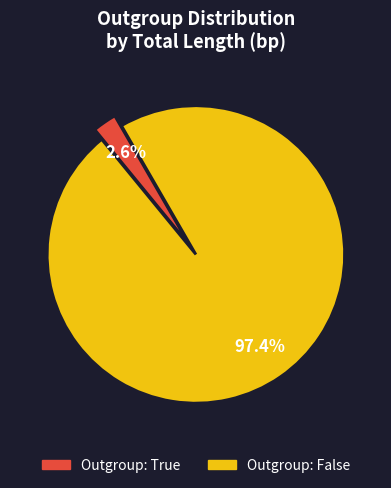

Is there any slice that represents more than half of the pie?

Yes